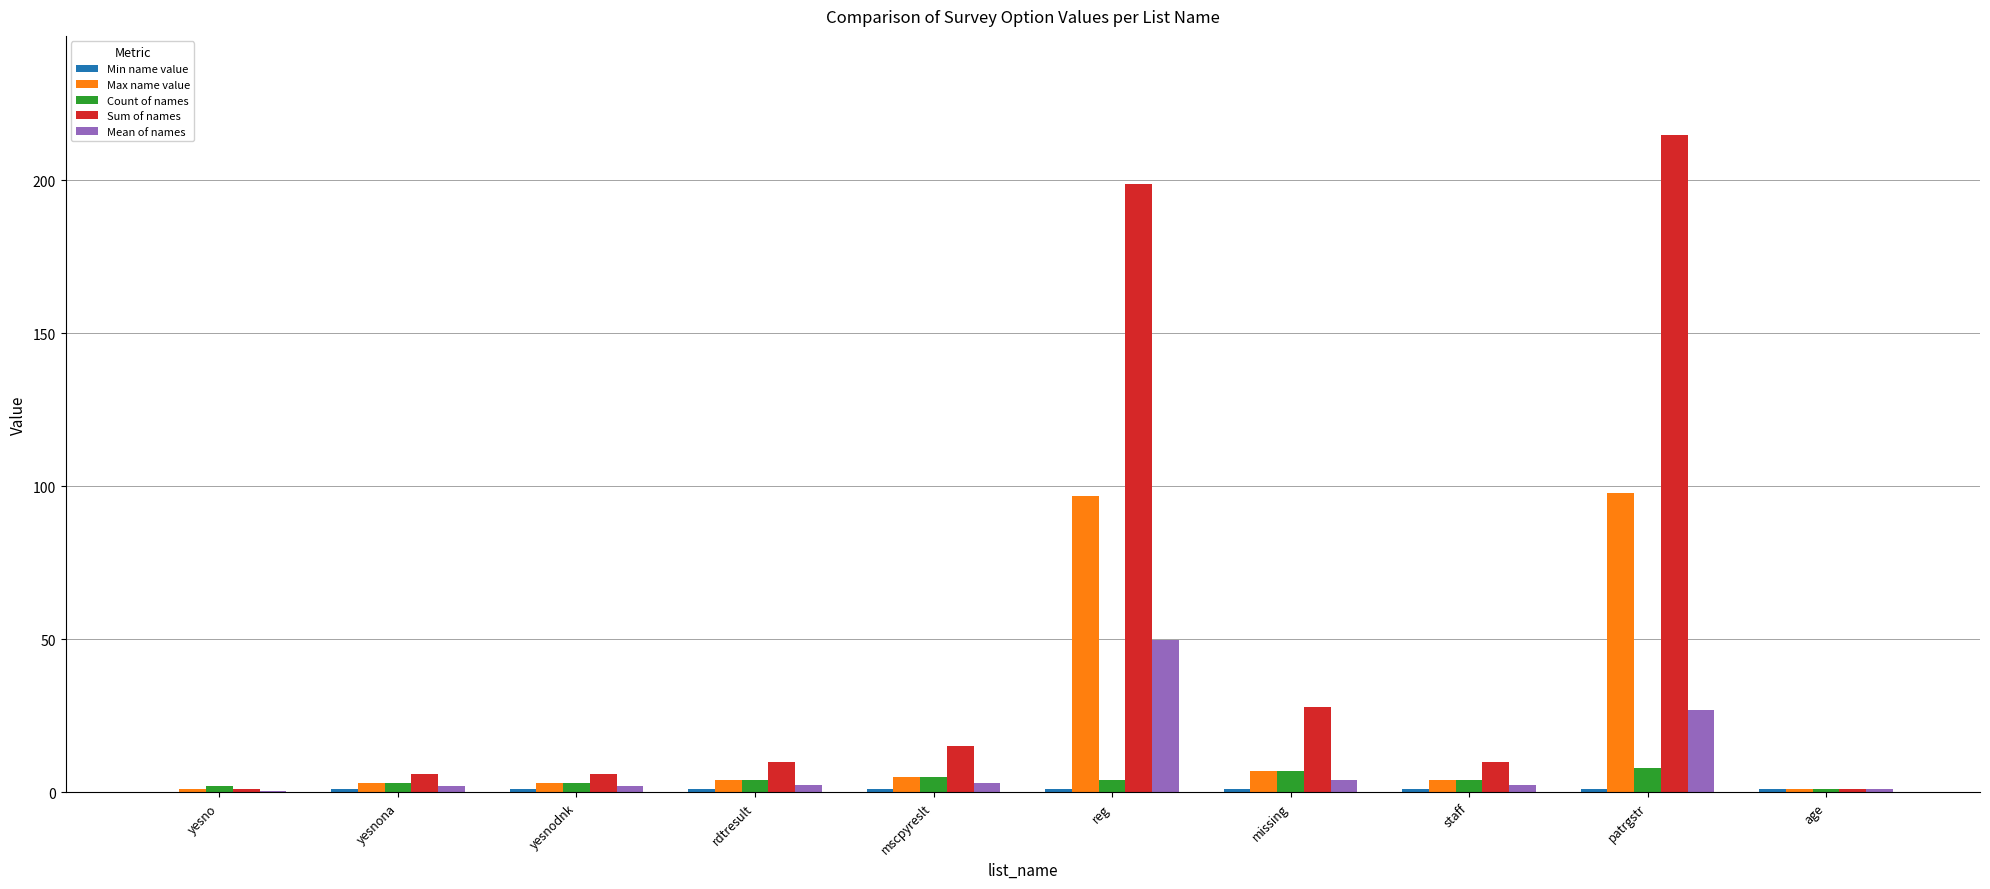

What is the total value across all series at age?

5.0